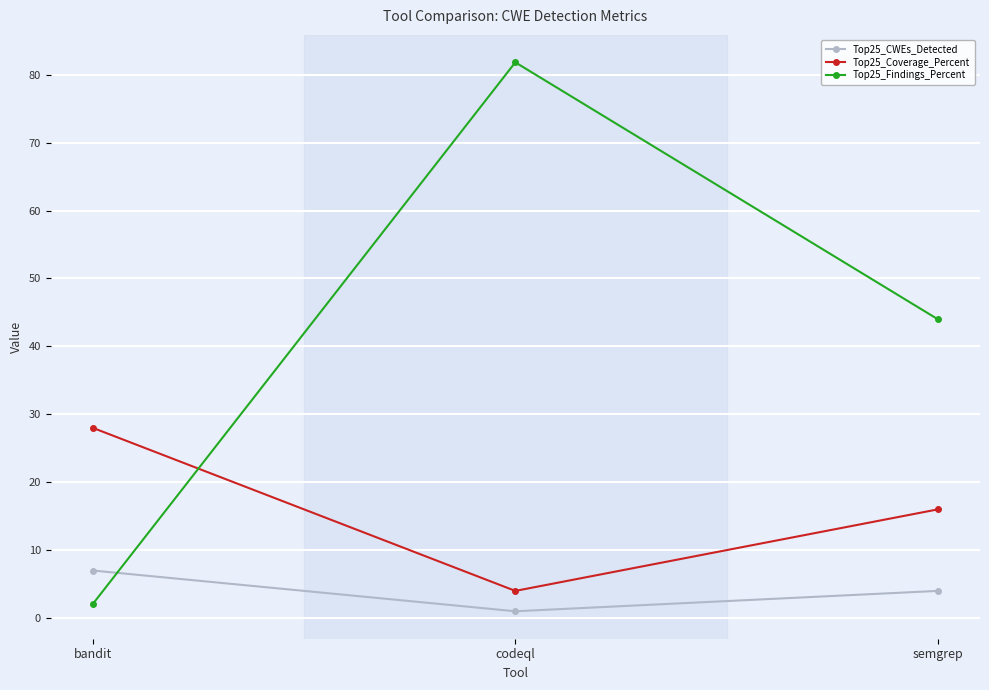

Which category has the highest value in the Top25_Coverage_Percent series?

bandit